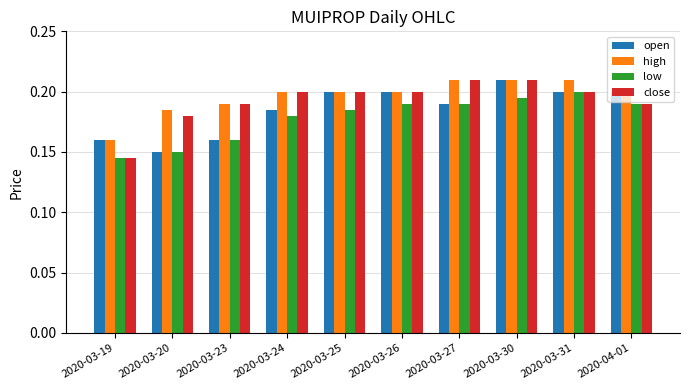

Which category has the highest value in the open series?

2020-03-30